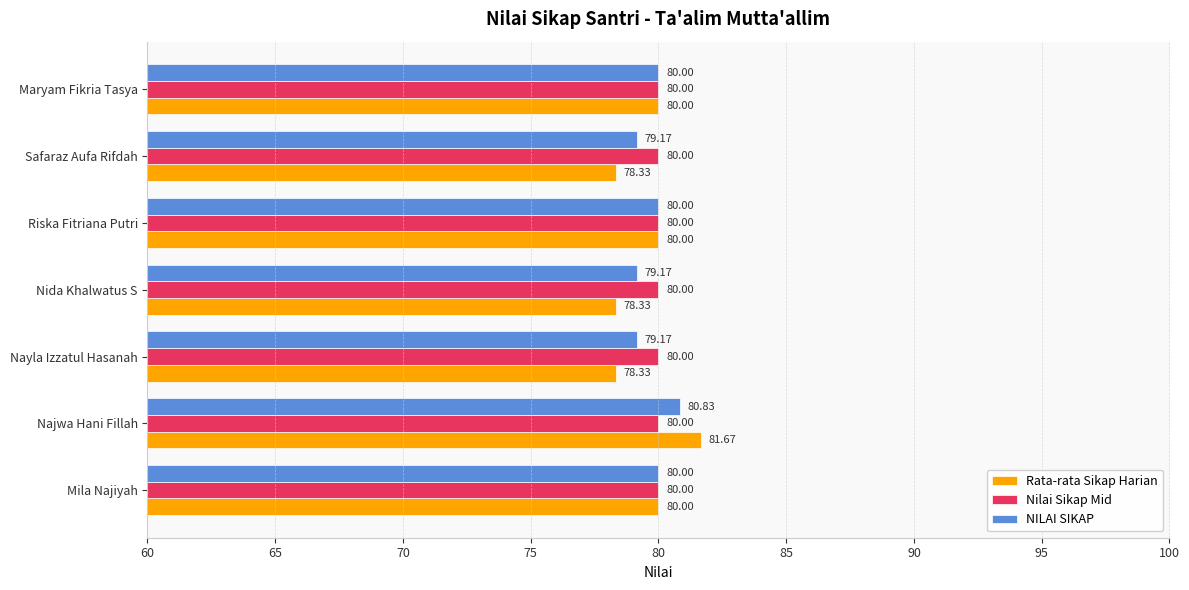

Which series has the largest total across all categories?

Nilai Sikap Mid